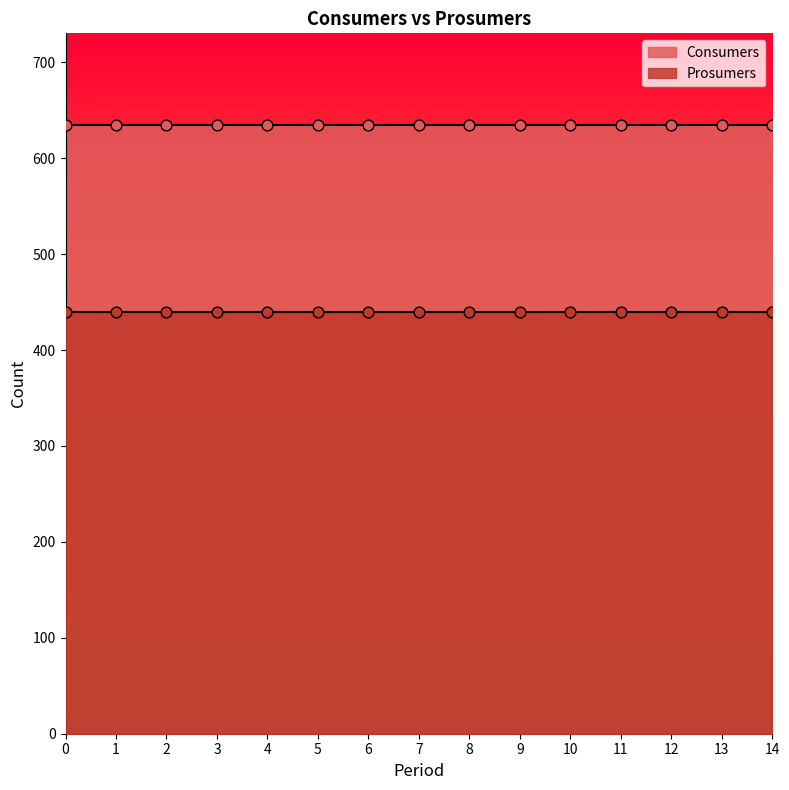

What is the total value across all series at 8?

1075